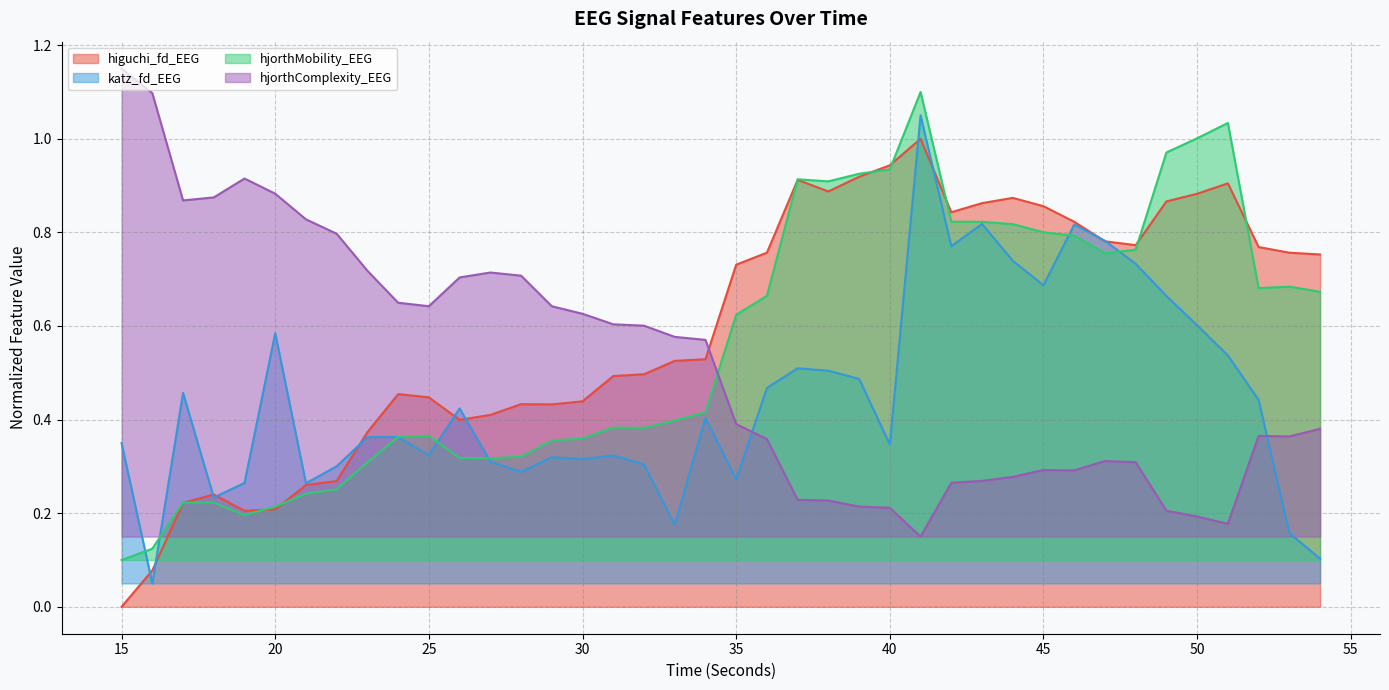

Which has a higher value, 17 or 16?

17